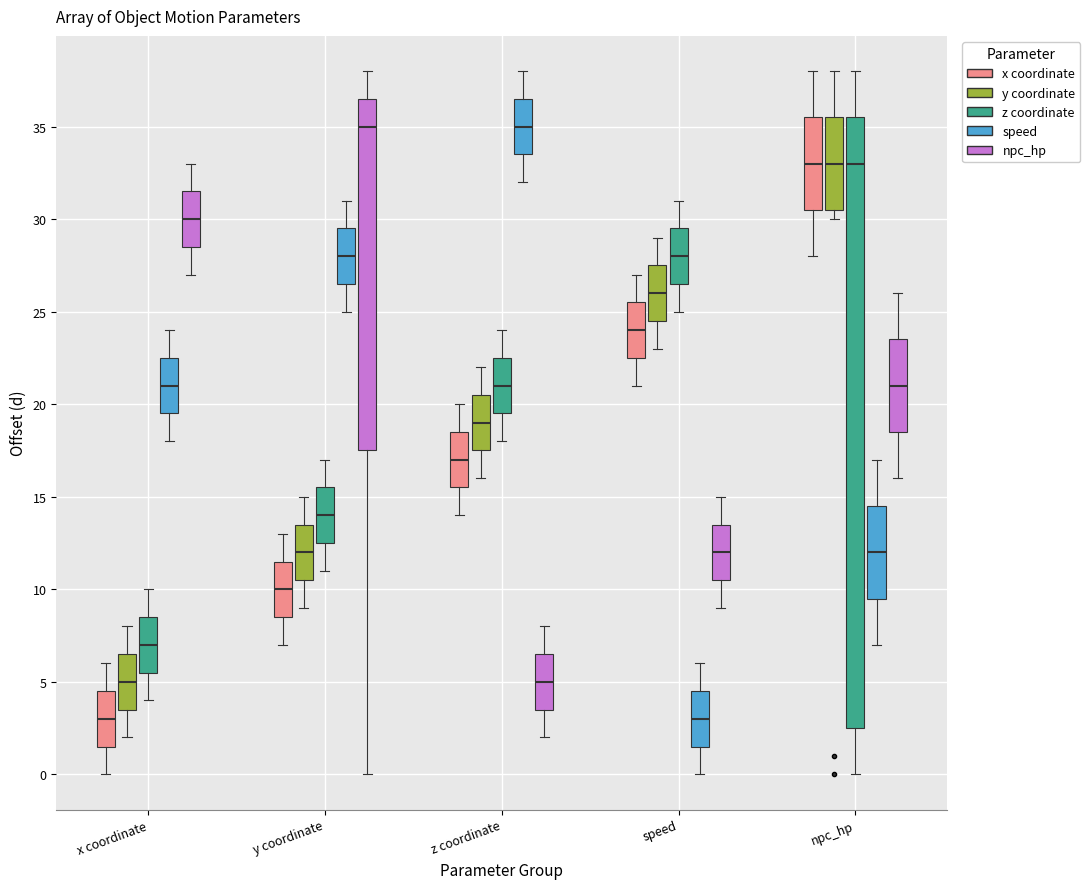

Which box is the tallest, from its lower edge to its upper edge?

npc_hp (z coordinate)